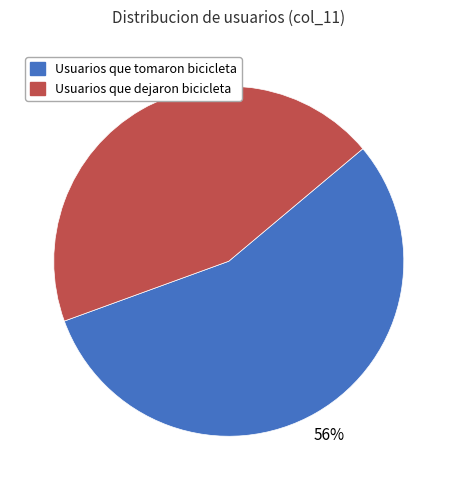

How many slices are in this pie chart?

2